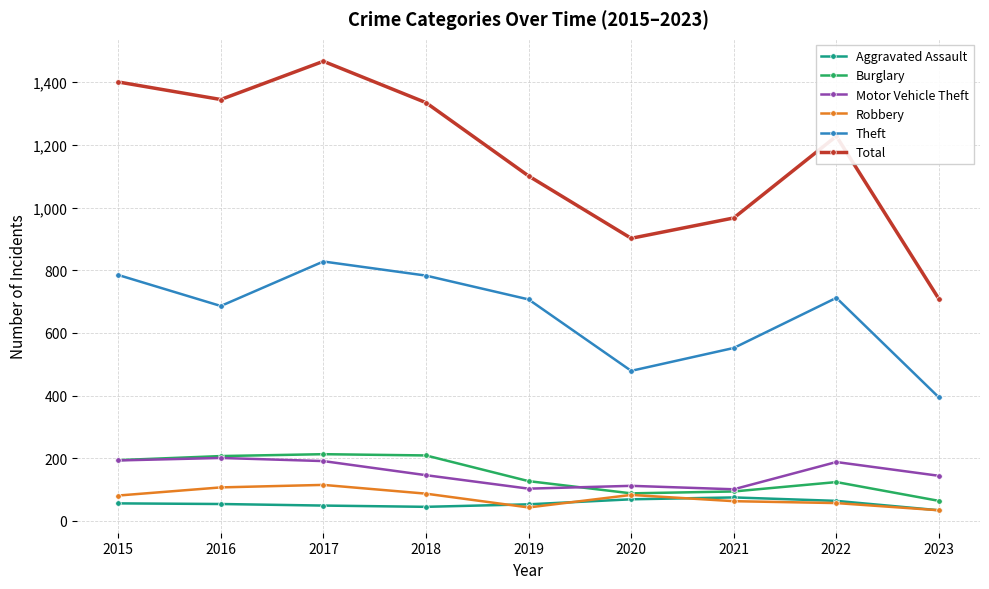

How many values in the Motor Vehicle Theft series are below 146?

4